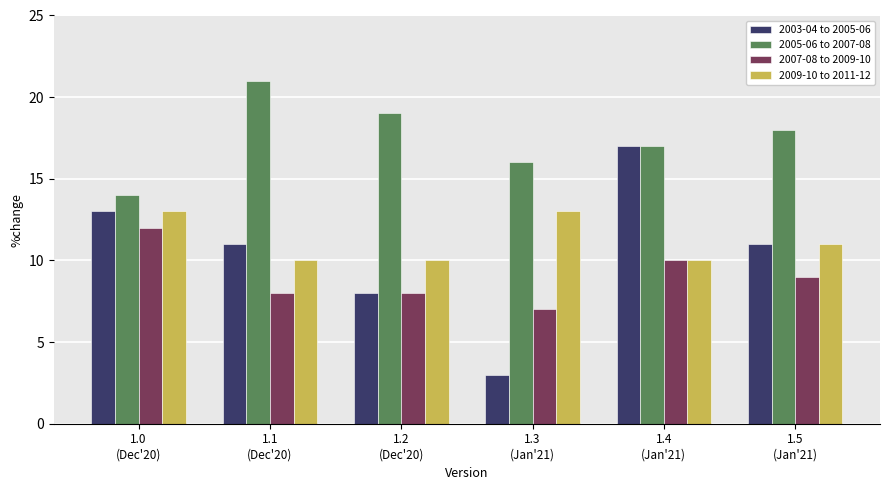

What is the lowest value of the 2005-06 to 2007-08 series?

14